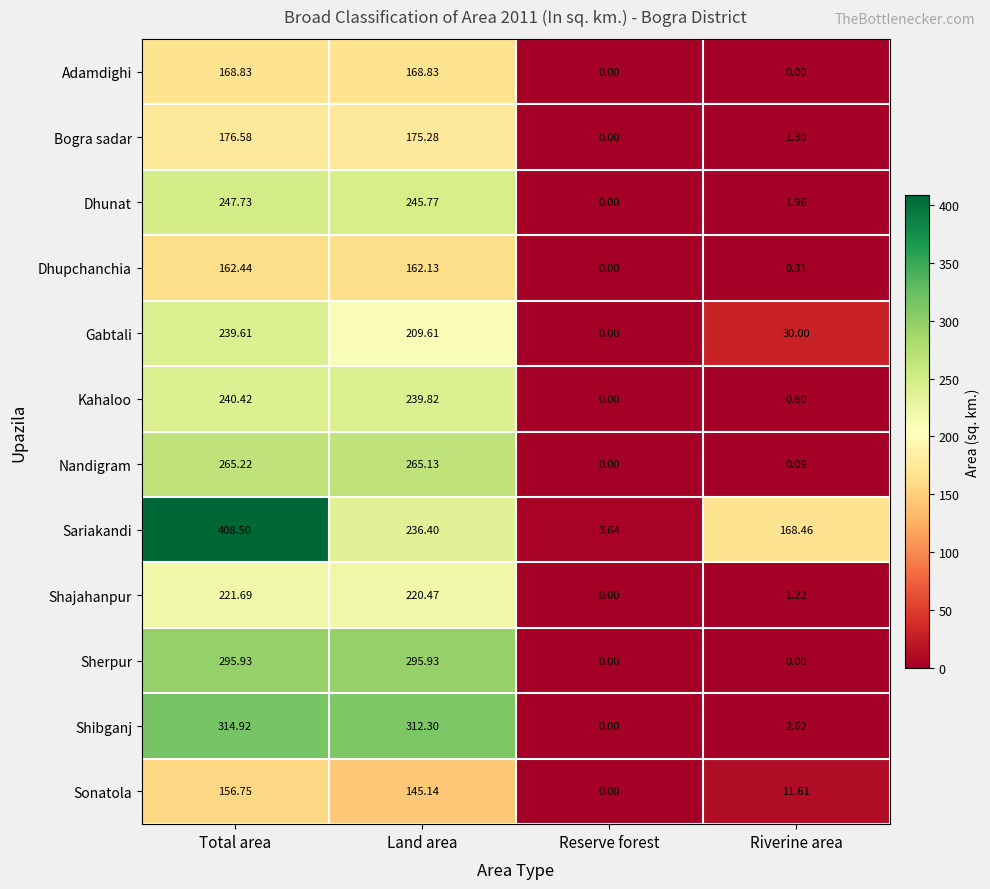

How many categories are shown in the chart?

4